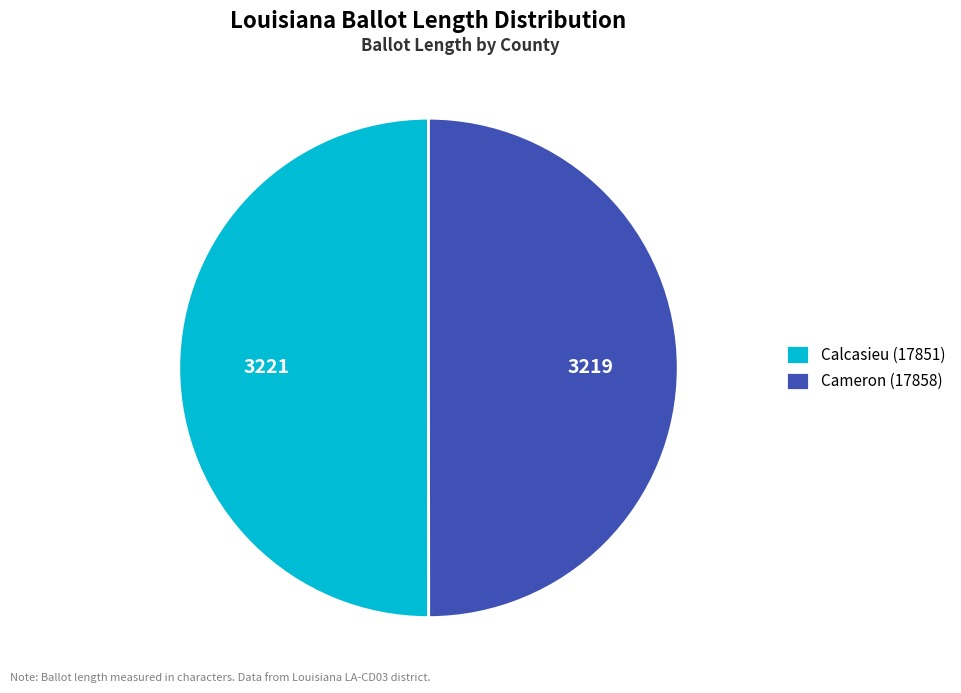

How many segments does this pie chart have?

2